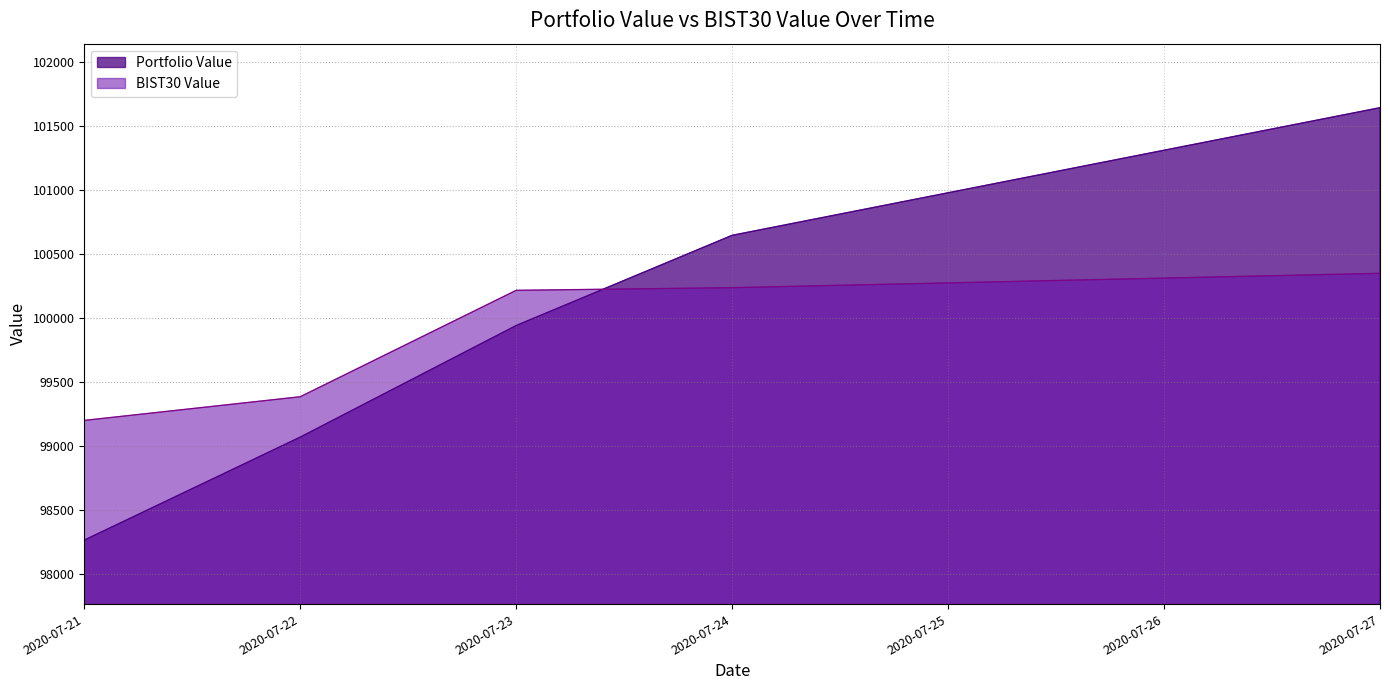

How many values in the Portfolio Value series exceed 99941?

3